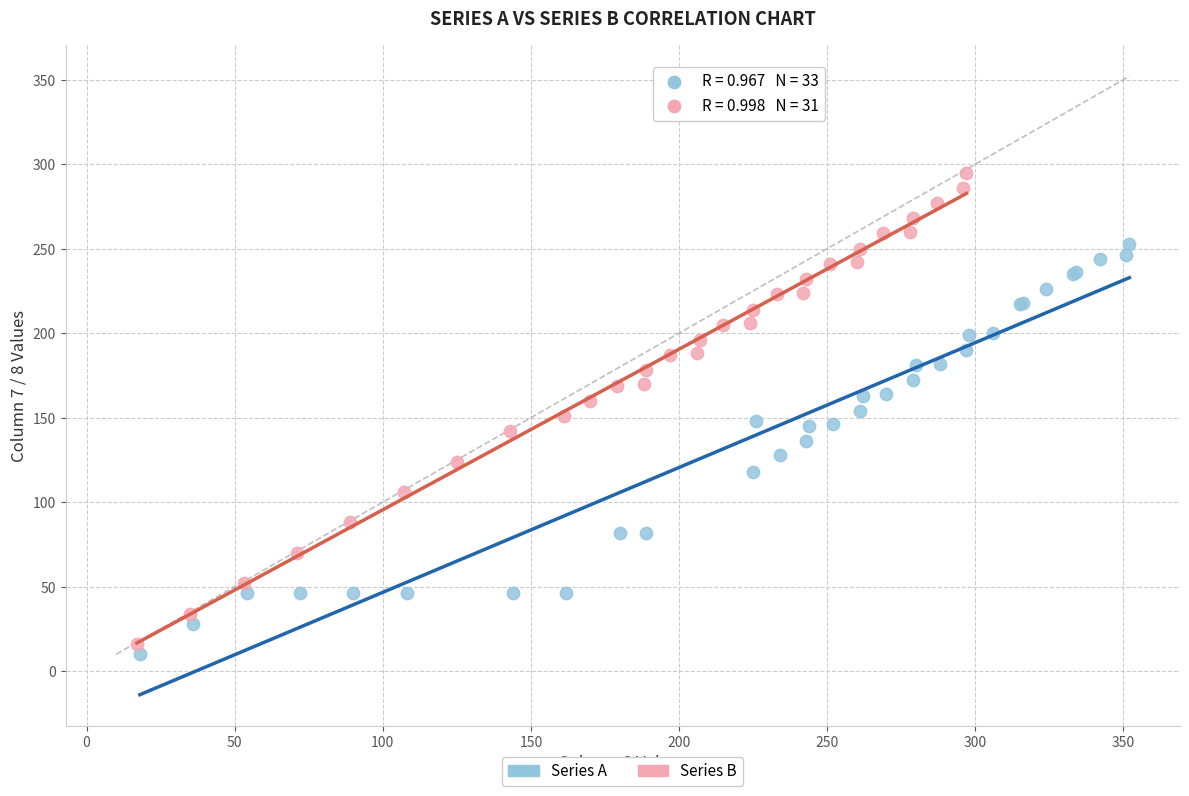

Which series has the largest Y range (max minus min)?

Series B